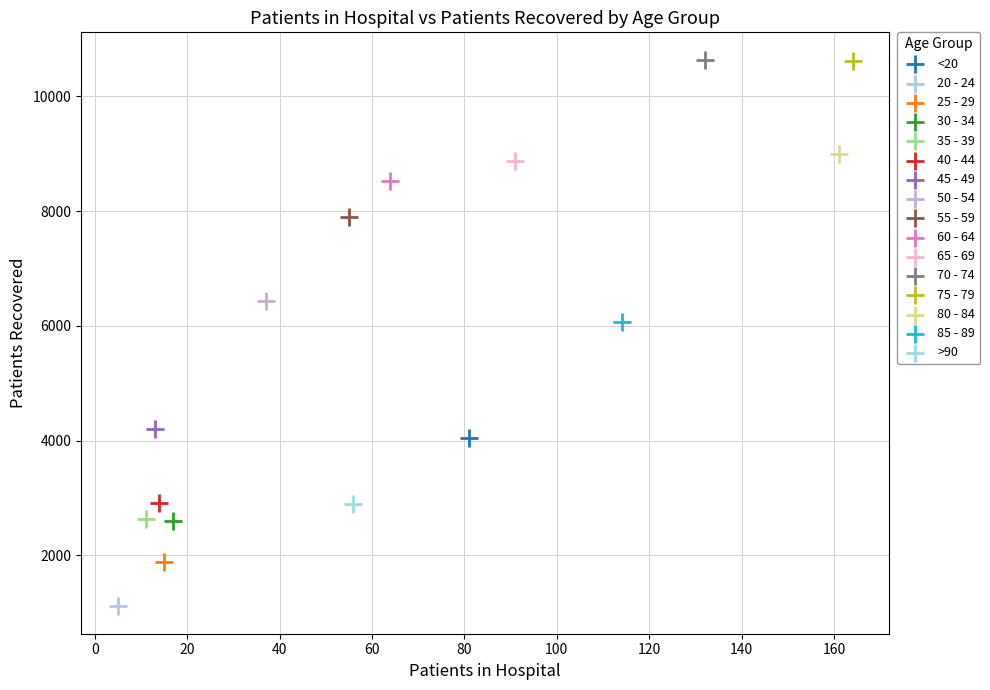

What are all the series names shown in the legend?

<20, 20 - 24, 25 - 29, 30 - 34, 35 - 39, 40 - 44, 45 - 49, 50 - 54, 55 - 59, 60 - 64, 65 - 69, 70 - 74, 75 - 79, 80 - 84, 85 - 89, >90